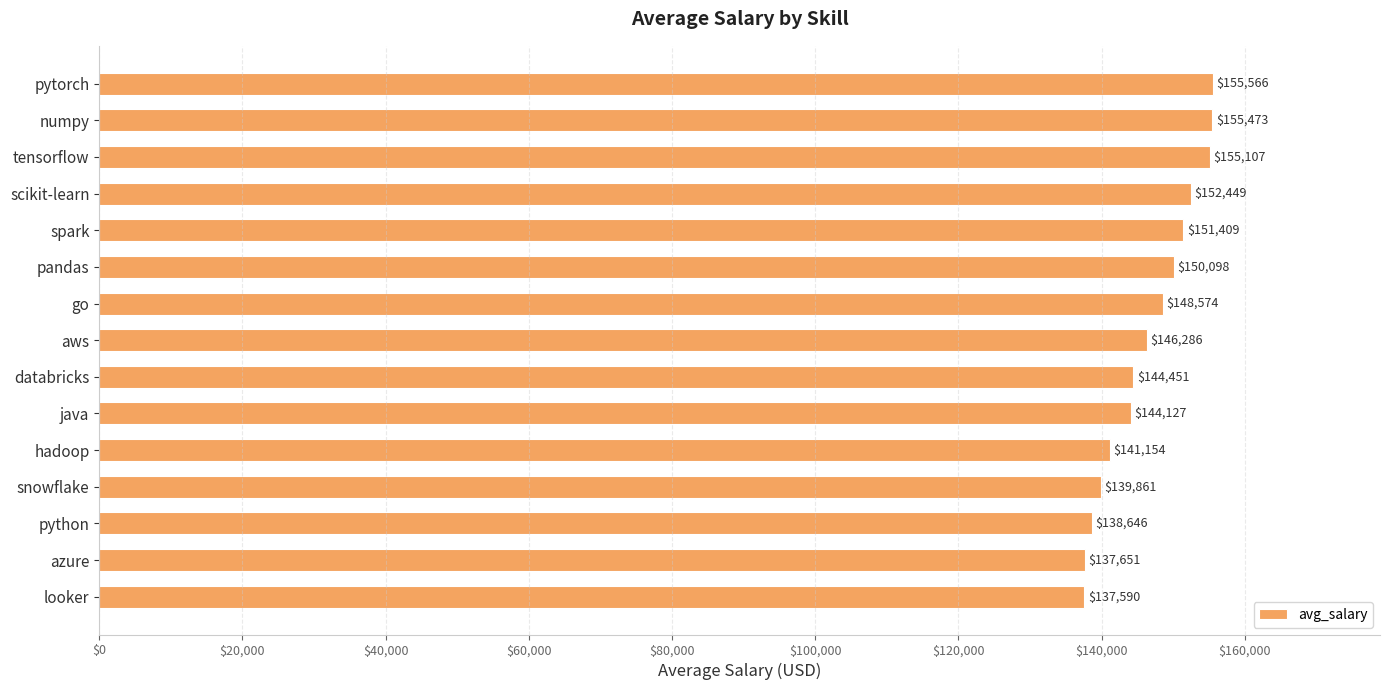

Is it true that the value at looker is 197161?

False